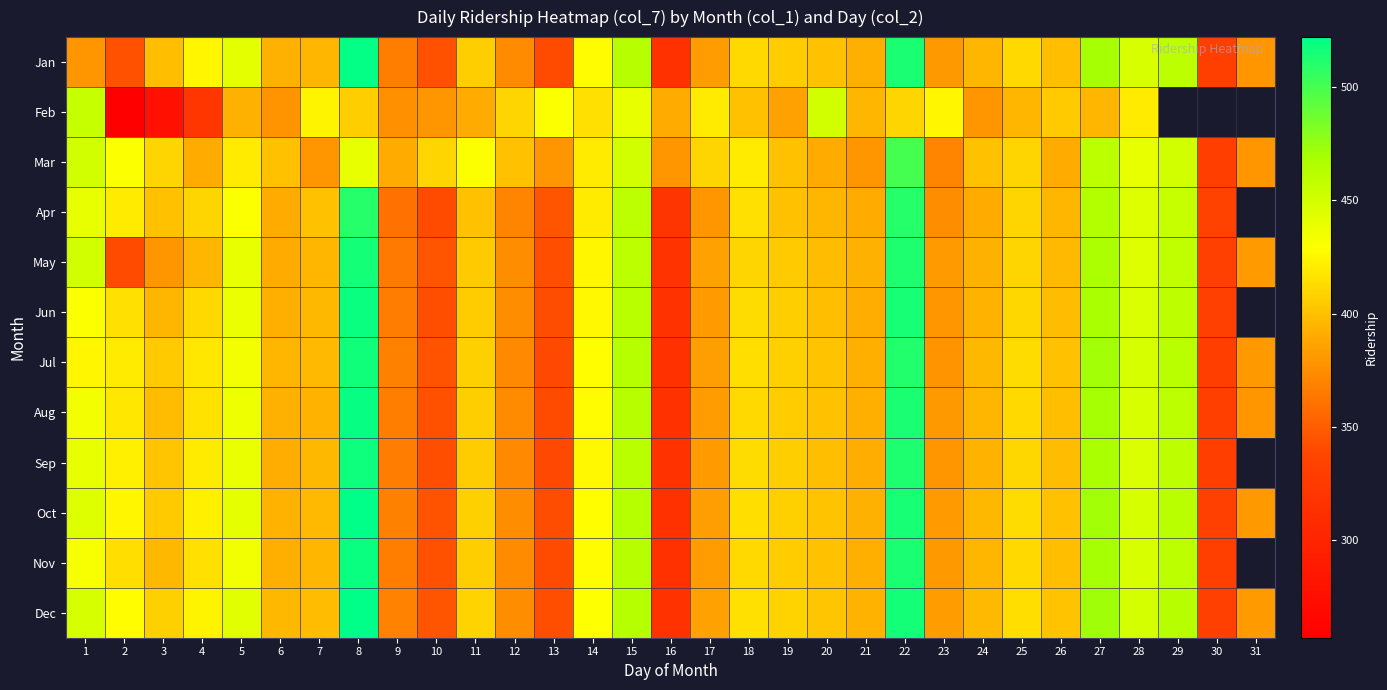

Which category has the highest value across all series?

8